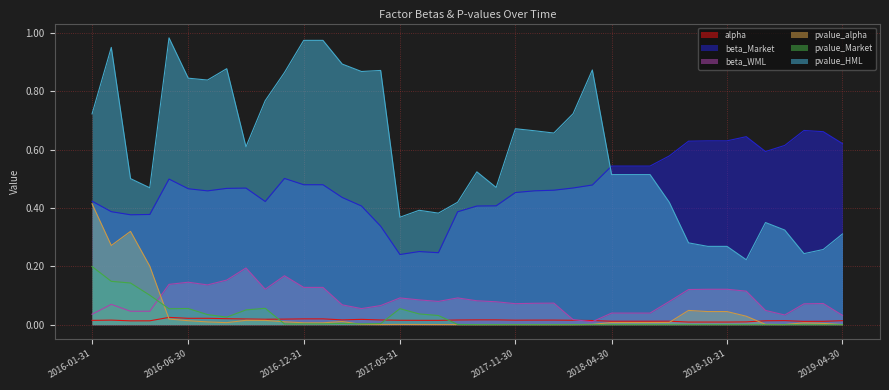

Reading left to right, what are all the values shown in this chart?

alpha: 2016-01-31=0.0	2016-02-29=0.0	2016-03-31=0.0	2016-04-30=0.0	2016-05-31=0.0	2016-06-30=0.0	2016-07-31=0.0	2016-08-31=0.0	2016-09-30=0.0	2016-10-31=0.0	2016-11-30=0.0	2016-12-31=0.0	2017-01-31=0.0	2017-02-28=0.0	2017-03-31=0.0	2017-04-30=0.0	2017-05-31=0.0	2017-06-30=0.0	2017-07-31=0.0	2017-08-31=0.0	2017-09-30=0.0	2017-10-31=0.0	2017-11-30=0.0	2017-12-31=0.0	2018-01-31=0.0	2018-02-28=0.0	2018-03-31=0.0	2018-04-30=0.0	2018-05-31=0.0	2018-06-30=0.0	2018-07-31=0.0	2018-08-31=0.0	2018-09-30=0.0	2018-10-31=0.0	2018-11-30=0.0	2018-12-31=0.0	2019-01-31=0.0	2019-02-28=0.0	2019-03-31=0.0	2019-04-30=0.0
beta_Market: 2016-01-31=0.4	2016-02-29=0.4	2016-03-31=0.4	2016-04-30=0.4	2016-05-31=0.5	2016-06-30=0.5	2016-07-31=0.5	2016-08-31=0.5	2016-09-30=0.5	2016-10-31=0.4	2016-11-30=0.5	2016-12-31=0.5	2017-01-31=0.5	2017-02-28=0.4	2017-03-31=0.4	2017-04-30=0.3	2017-05-31=0.2	2017-06-30=0.3	2017-07-31=0.2	2017-08-31=0.4	2017-09-30=0.4	2017-10-31=0.4	2017-11-30=0.5	2017-12-31=0.5	2018-01-31=0.5	2018-02-28=0.5	2018-03-31=0.5	2018-04-30=0.5	2018-05-31=0.5	2018-06-30=0.5	2018-07-31=0.6	2018-08-31=0.6	2018-09-30=0.6	2018-10-31=0.6	2018-11-30=0.6	2018-12-31=0.6	2019-01-31=0.6	2019-02-28=0.7	2019-03-31=0.7	2019-04-30=0.6
beta_WML: 2016-01-31=0.0	2016-02-29=0.1	2016-03-31=0.0	2016-04-30=0.0	2016-05-31=0.1	2016-06-30=0.1	2016-07-31=0.1	2016-08-31=0.2	2016-09-30=0.2	2016-10-31=0.1	2016-11-30=0.2	2016-12-31=0.1	2017-01-31=0.1	2017-02-28=0.1	2017-03-31=0.1	2017-04-30=0.1	2017-05-31=0.1	2017-06-30=0.1	2017-07-31=0.1	2017-08-31=0.1	2017-09-30=0.1	2017-10-31=0.1	2017-11-30=0.1	2017-12-31=0.1	2018-01-31=0.1	2018-02-28=0.0	2018-03-31=0.0	2018-04-30=0.0	2018-05-31=0.0	2018-06-30=0.0	2018-07-31=0.1	2018-08-31=0.1	2018-09-30=0.1	2018-10-31=0.1	2018-11-30=0.1	2018-12-31=0.0	2019-01-31=0.0	2019-02-28=0.1	2019-03-31=0.1	2019-04-30=0.0
pvalue_alpha: 2016-01-31=0.4	2016-02-29=0.3	2016-03-31=0.3	2016-04-30=0.2	2016-05-31=0.0	2016-06-30=0.0	2016-07-31=0.0	2016-08-31=0.0	2016-09-30=0.0	2016-10-31=0.0	2016-11-30=0.0	2016-12-31=0.0	2017-01-31=0.0	2017-02-28=0.0	2017-03-31=0.0	2017-04-30=0.0	2017-05-31=0.0	2017-06-30=0.0	2017-07-31=0.0	2017-08-31=0.0	2017-09-30=0.0	2017-10-31=0.0	2017-11-30=0.0	2017-12-31=0.0	2018-01-31=0.0	2018-02-28=0.0	2018-03-31=0.0	2018-04-30=0.0	2018-05-31=0.0	2018-06-30=0.0	2018-07-31=0.0	2018-08-31=0.0	2018-09-30=0.0	2018-10-31=0.0	2018-11-30=0.0	2018-12-31=0.0	2019-01-31=0.0	2019-02-28=0.0	2019-03-31=0.0	2019-04-30=0.0
pvalue_Market: 2016-01-31=0.2	2016-02-29=0.1	2016-03-31=0.1	2016-04-30=0.1	2016-05-31=0.1	2016-06-30=0.1	2016-07-31=0.0	2016-08-31=0.0	2016-09-30=0.1	2016-10-31=0.1	2016-11-30=0.0	2016-12-31=0.0	2017-01-31=0.0	2017-02-28=0.0	2017-03-31=0.0	2017-04-30=0.0	2017-05-31=0.1	2017-06-30=0.0	2017-07-31=0.0	2017-08-31=0.0	2017-09-30=0.0	2017-10-31=0.0	2017-11-30=0.0	2017-12-31=0.0	2018-01-31=0.0	2018-02-28=0.0	2018-03-31=0.0	2018-04-30=0.0	2018-05-31=0.0	2018-06-30=0.0	2018-07-31=0.0	2018-08-31=0.0	2018-09-30=0.0	2018-10-31=0.0	2018-11-30=0.0	2018-12-31=0.0	2019-01-31=0.0	2019-02-28=0.0	2019-03-31=0.0	2019-04-30=0.0
pvalue_HML: 2016-01-31=0.7	2016-02-29=1.0	2016-03-31=0.5	2016-04-30=0.5	2016-05-31=1.0	2016-06-30=0.8	2016-07-31=0.8	2016-08-31=0.9	2016-09-30=0.6	2016-10-31=0.8	2016-11-30=0.9	2016-12-31=1.0	2017-01-31=1.0	2017-02-28=0.9	2017-03-31=0.9	2017-04-30=0.9	2017-05-31=0.4	2017-06-30=0.4	2017-07-31=0.4	2017-08-31=0.4	2017-09-30=0.5	2017-10-31=0.5	2017-11-30=0.7	2017-12-31=0.7	2018-01-31=0.7	2018-02-28=0.7	2018-03-31=0.9	2018-04-30=0.5	2018-05-31=0.5	2018-06-30=0.5	2018-07-31=0.4	2018-08-31=0.3	2018-09-30=0.3	2018-10-31=0.3	2018-11-30=0.2	2018-12-31=0.4	2019-01-31=0.3	2019-02-28=0.2	2019-03-31=0.3	2019-04-30=0.3